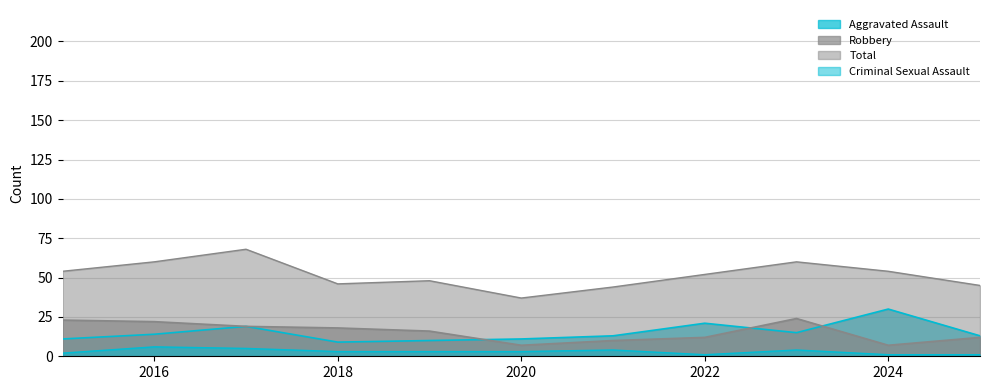

Reading left to right, extract all data points from this chart.

Aggravated Assault: 11	14	19	9	10	11	13	21	15	30	13
Criminal Sexual Assault: 2	6	5	3	3	3	4	1	4	1	1
Robbery: 23	22	19	18	16	7	10	12	24	7	12
Total: 54	60	68	46	48	37	44	52	60	54	45